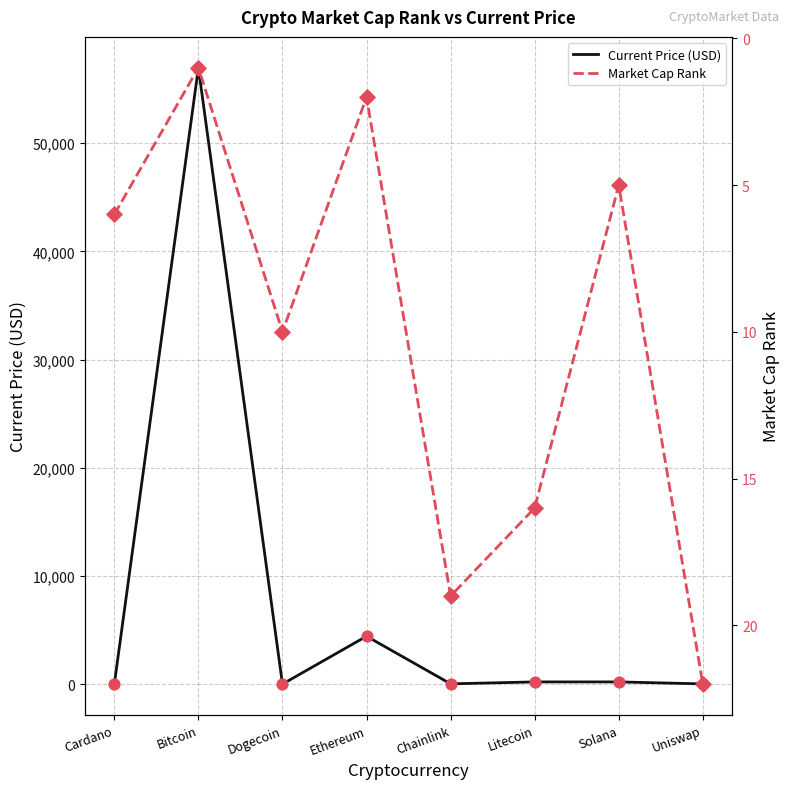

Which series has the largest total across all categories?

Current Price (USD)